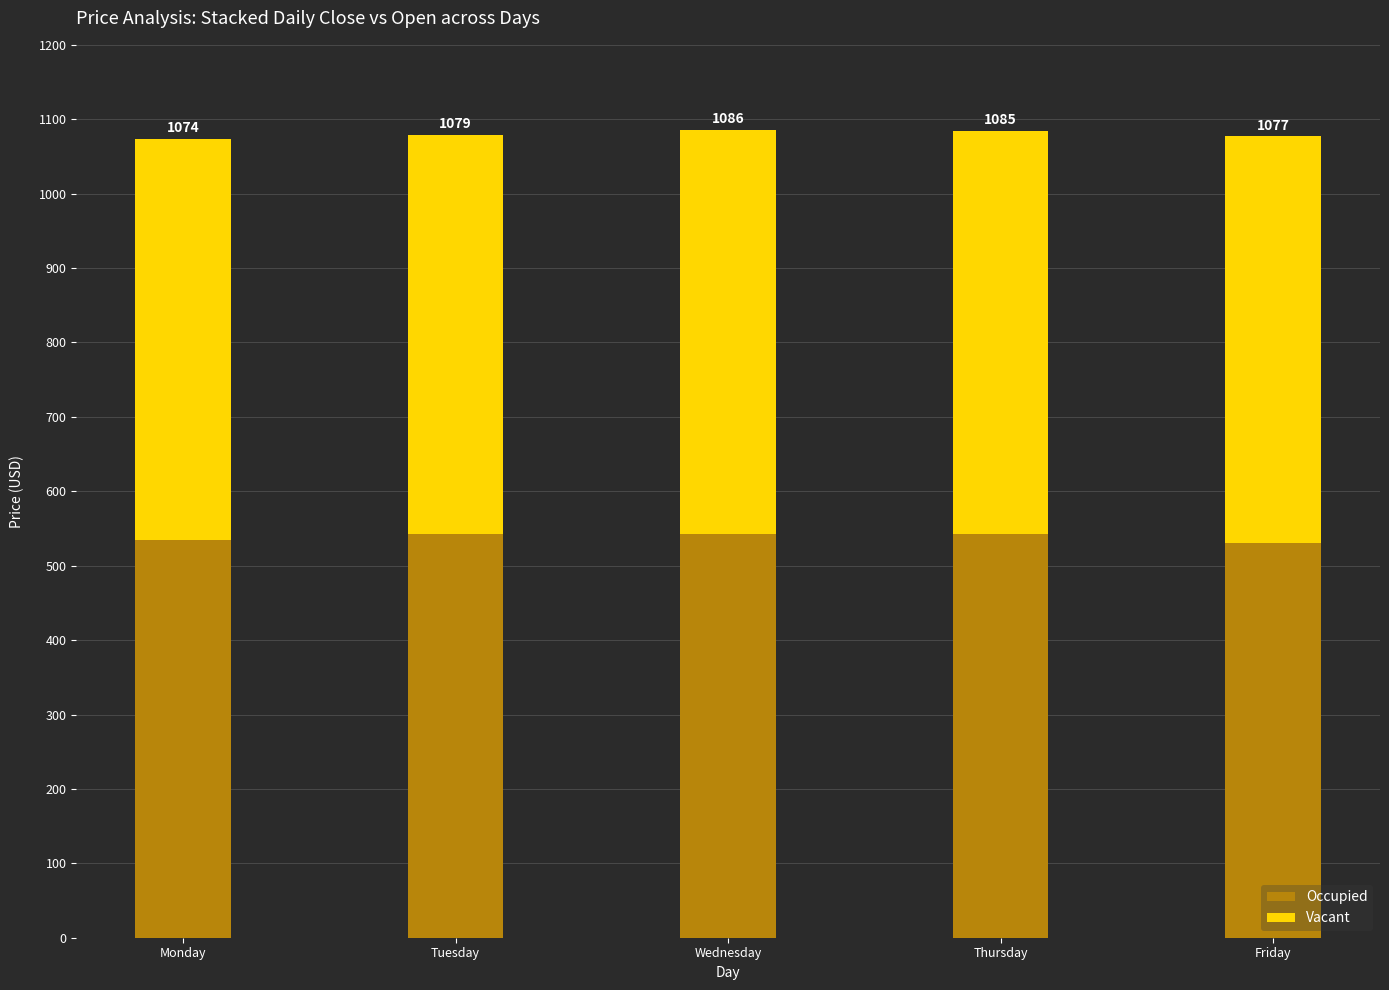

What is the value of the Occupied bar at the 4th from the left?

543.1